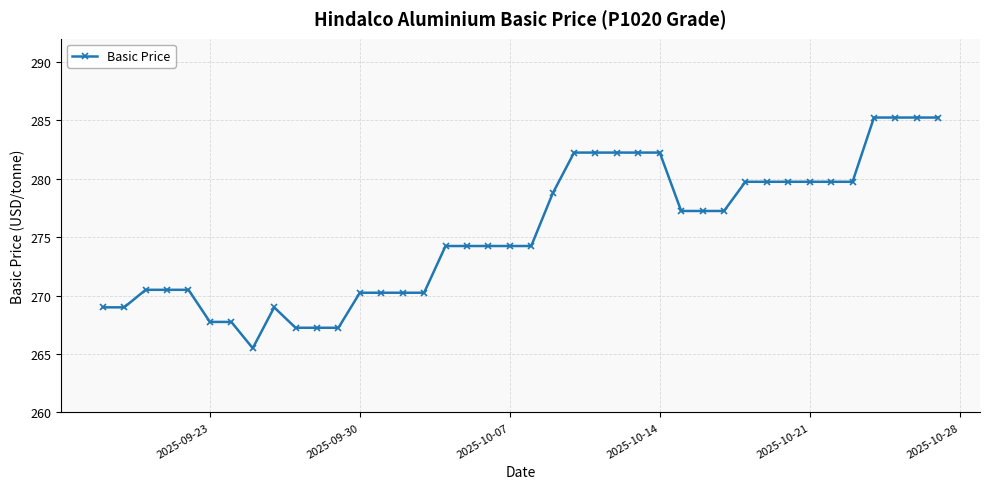

Count the number of categories in the chart.

40